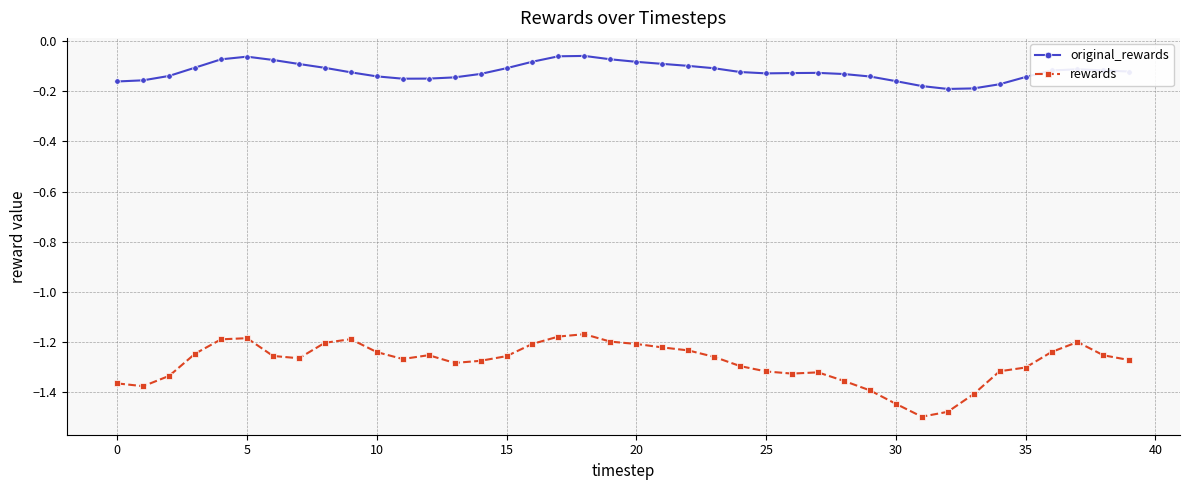

Which series has the widest spread of values?

rewards